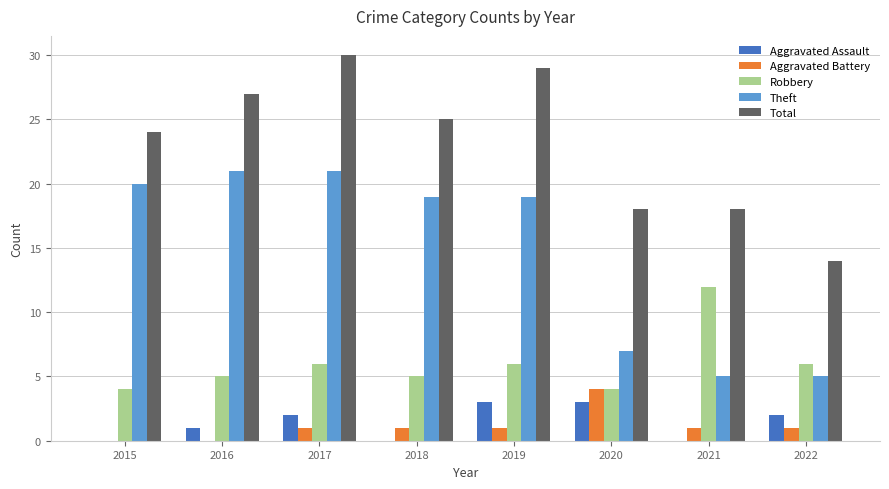

What is the sum of all Robbery values?

48